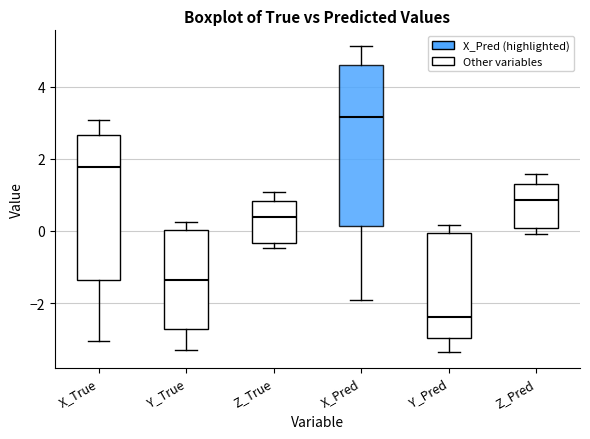

Which box's median line is the lowest?

Y_Pred